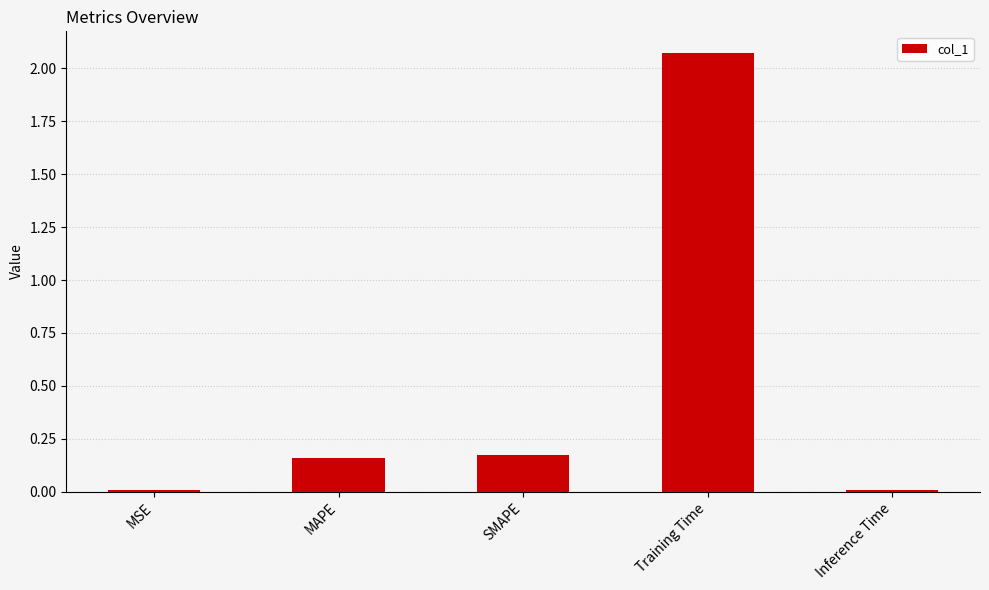

Which has a higher value, Training Time or MSE?

Training Time